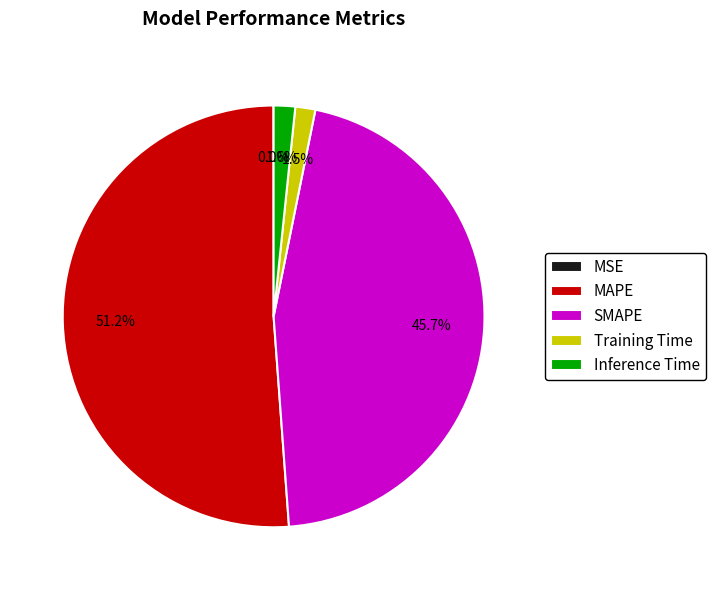

Which has a higher value, SMAPE or MAPE?

MAPE